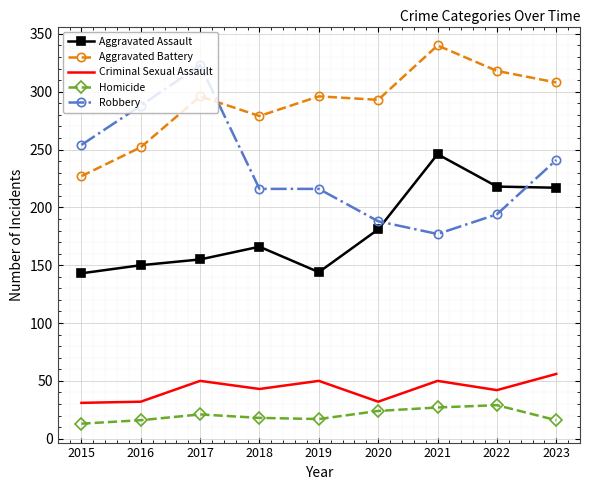

Which category has the lowest value in the Aggravated Battery series?

2015